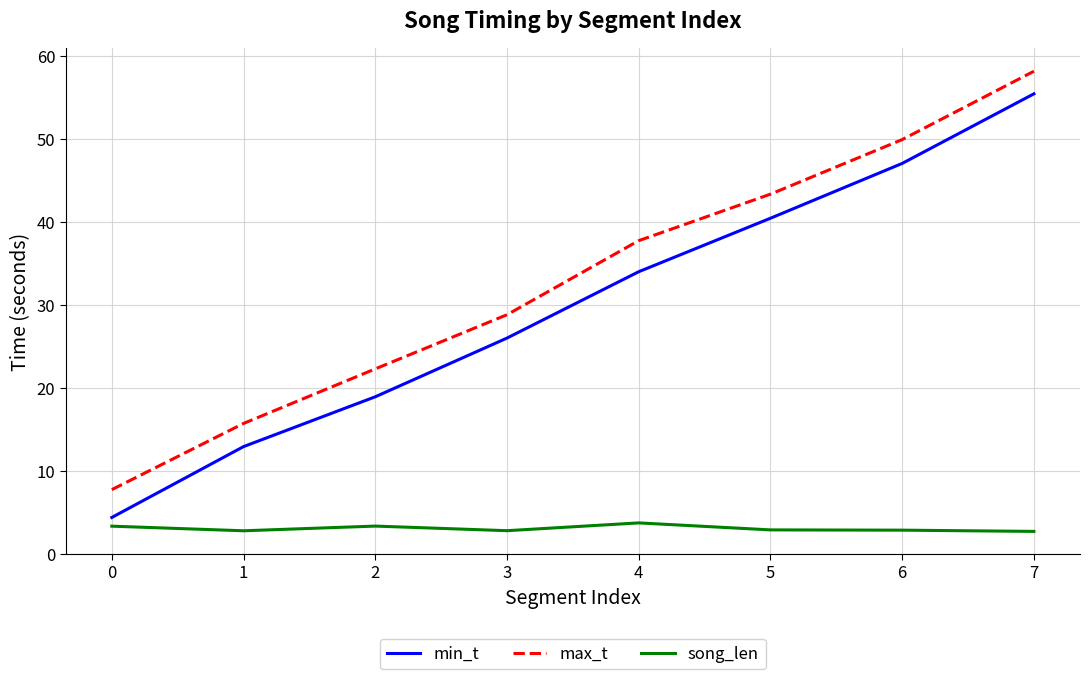

How many lines are shown in the chart?

3